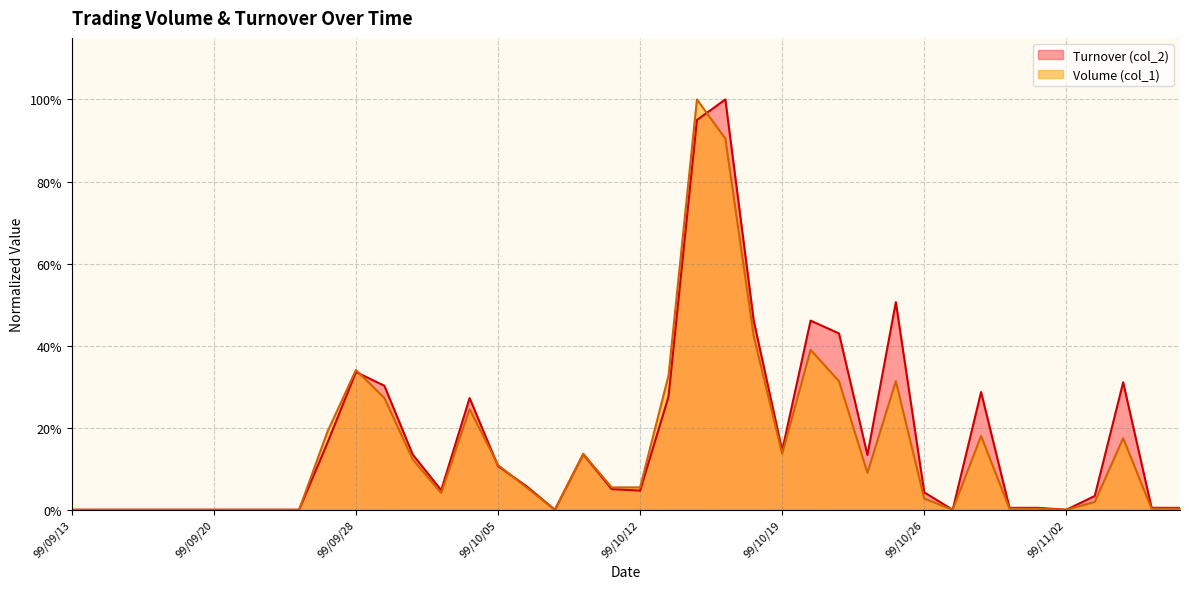

What is the average value of the Volume (col_1) series?

0.1